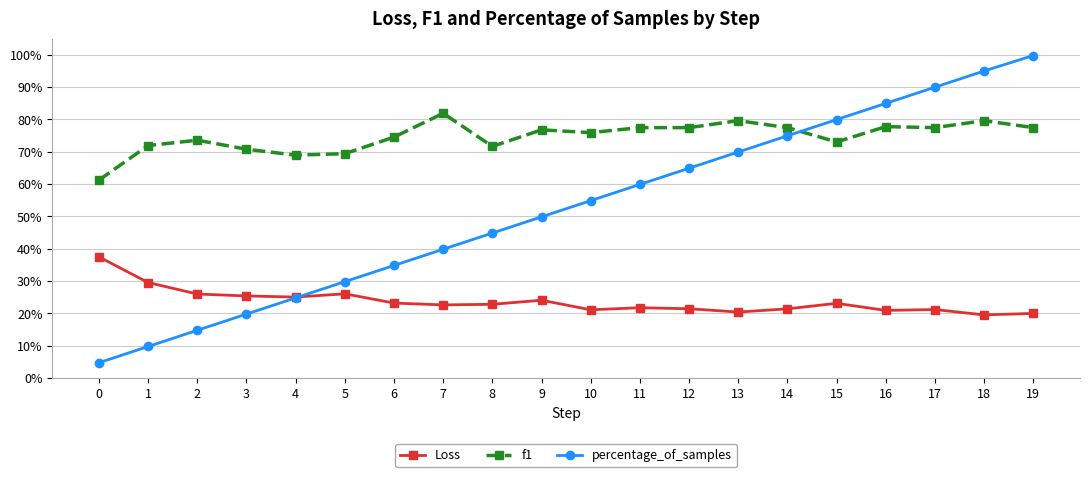

In Loss, how many points are lower than both neighbors (excluding endpoints)?

6